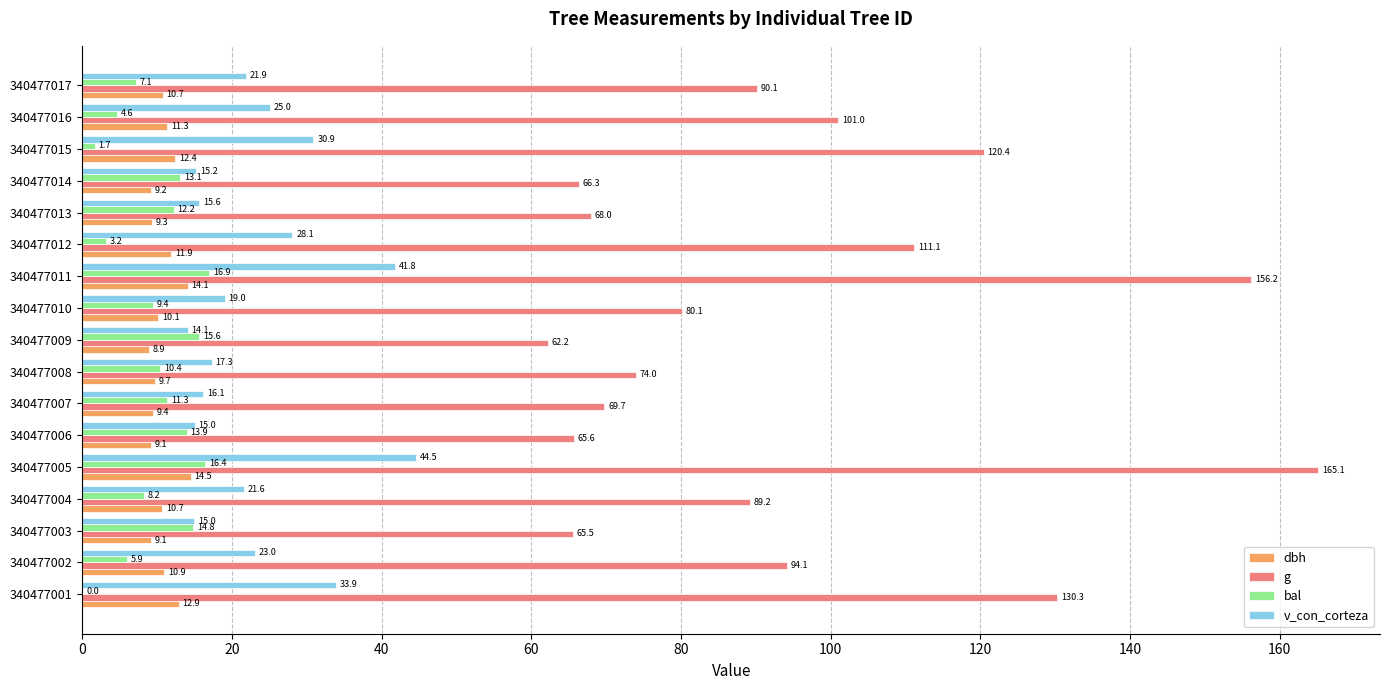

What is the sum of the dbh values at 340477013 and 340477010?

19.4